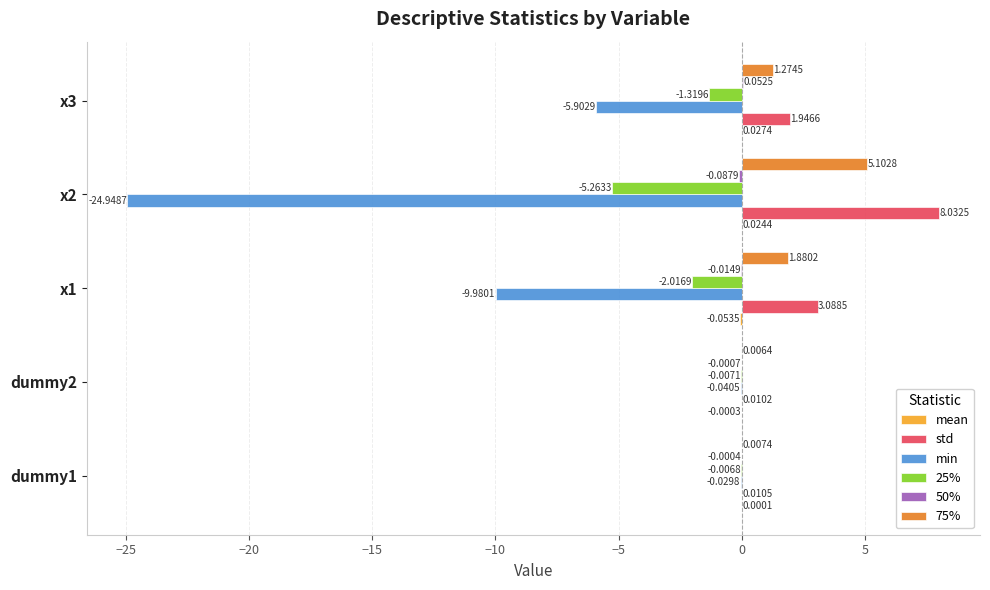

Between dummy1 and dummy2, which series saw the biggest shift?

min